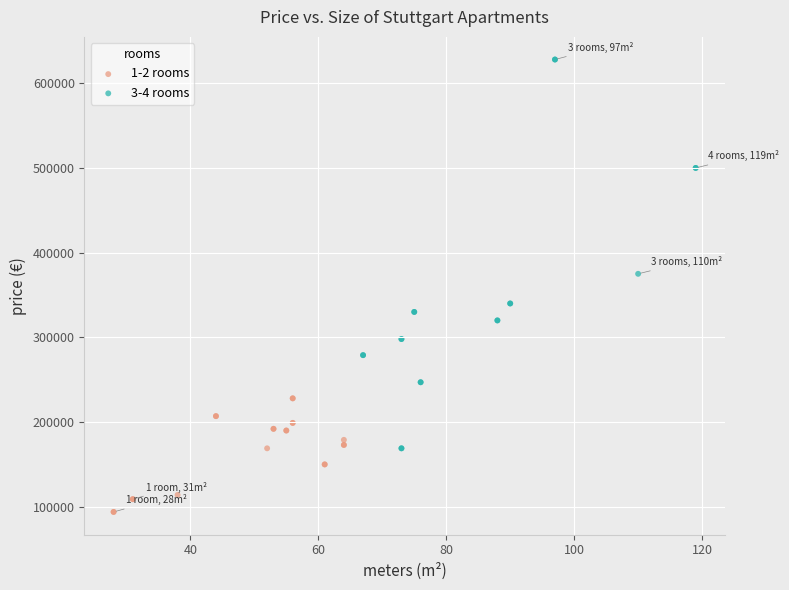

Which series contains the lowest Y value?

1-2 rooms